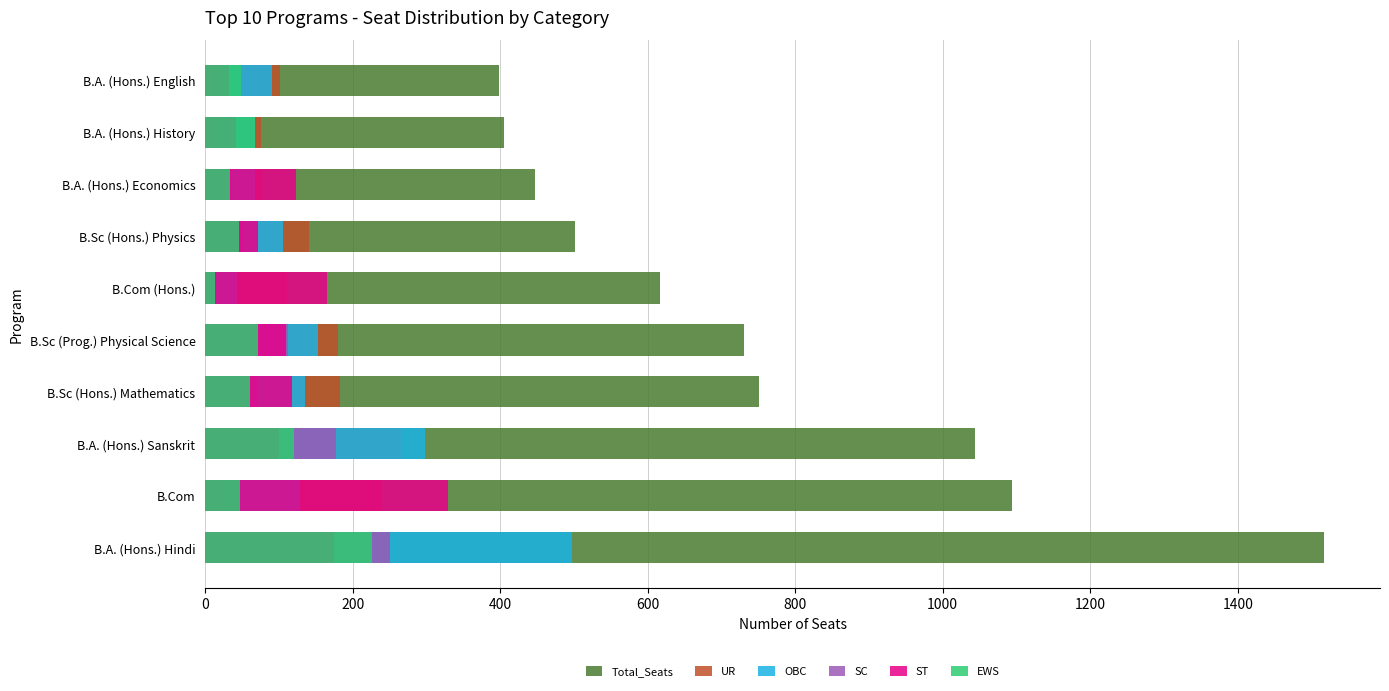

True or false: Total_Seats has a value of 1517 at B.A. (Hons.) Hindi.

True